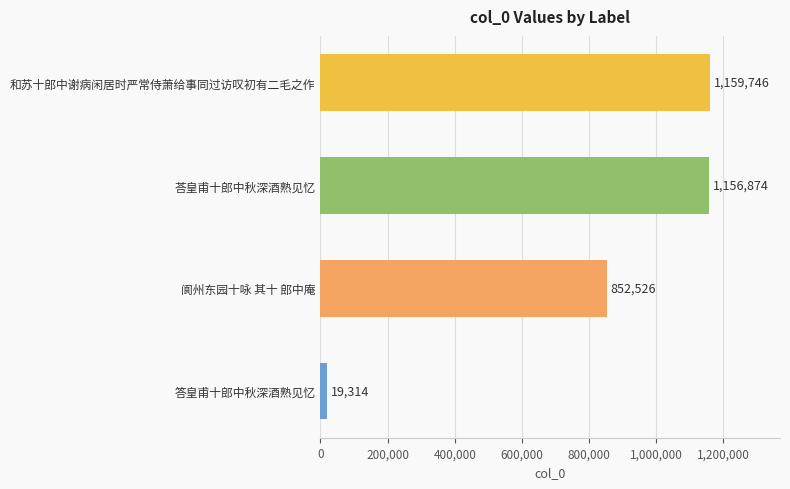

What is the greatest value displayed?

1159746